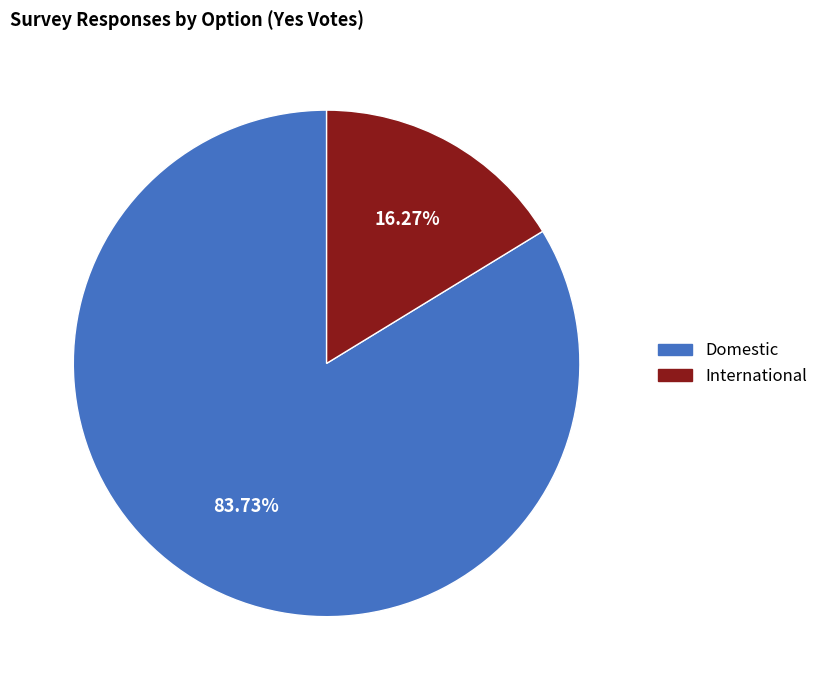

Combined, do International and Domestic account for over 50%?

Yes